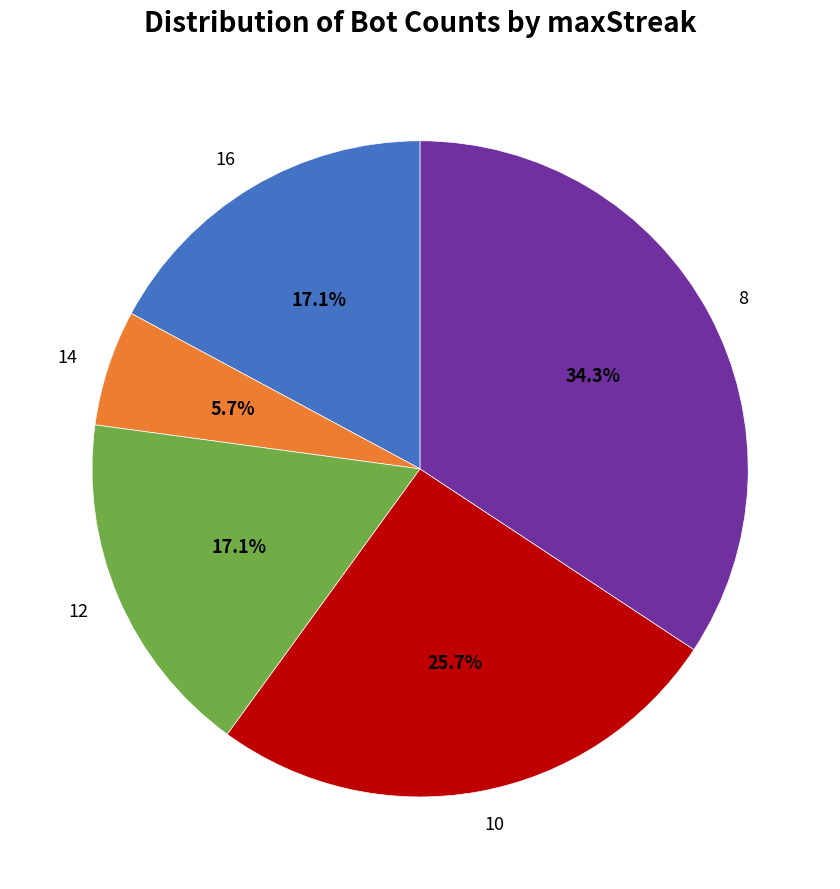

How many segments does this pie chart have?

5